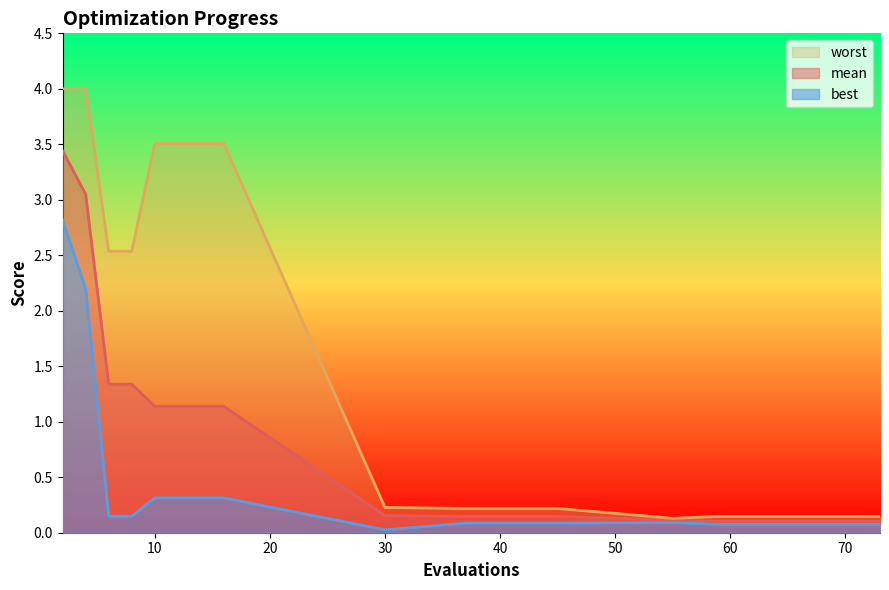

What is the sum of all worst values?

28.3